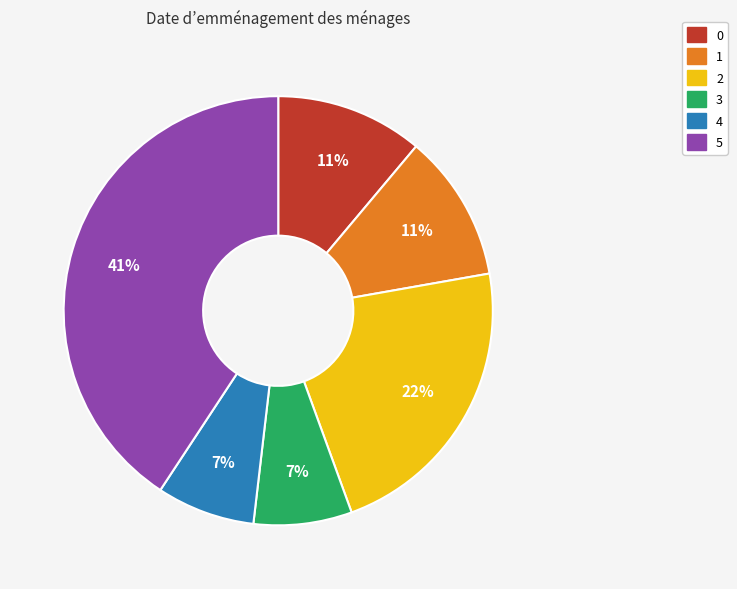

What percentage is the 4 slice, to the nearest percent?

7%